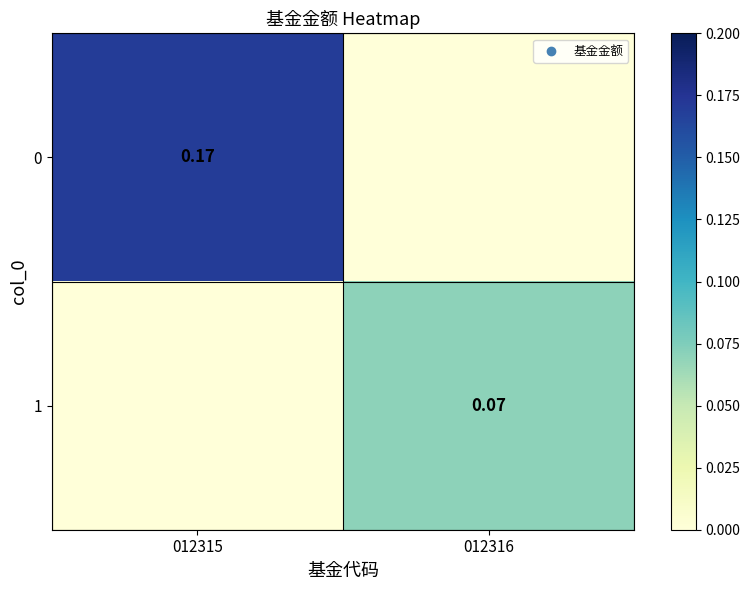

At how many categories does at least one series exceed 0?

2